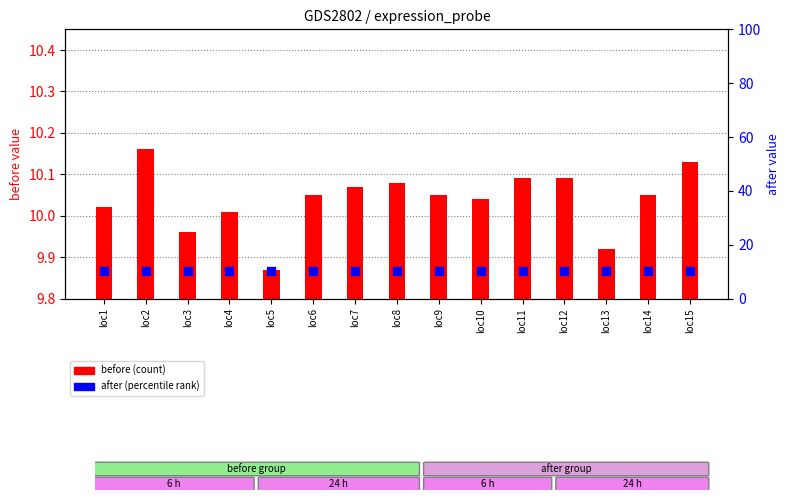

Which series has the largest total across all categories?

after